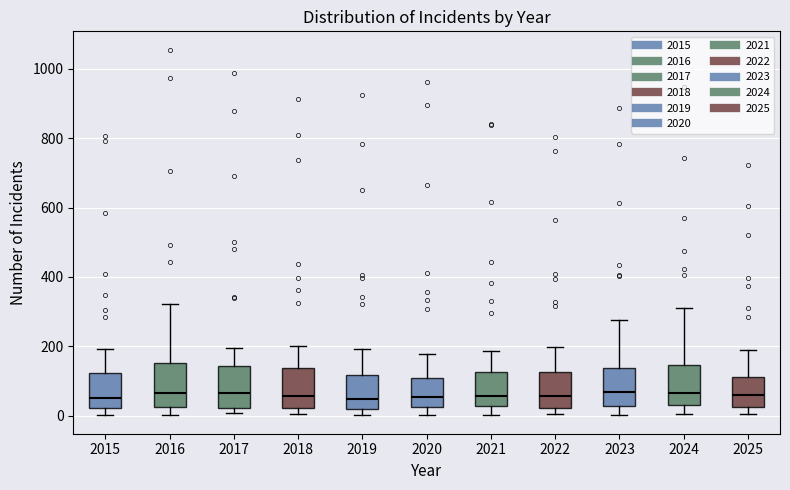

Where is the lower edge of the box at x = 2020 on the y-axis? The values are not printed on the chart, so give them approximately, as read against the axis.

20